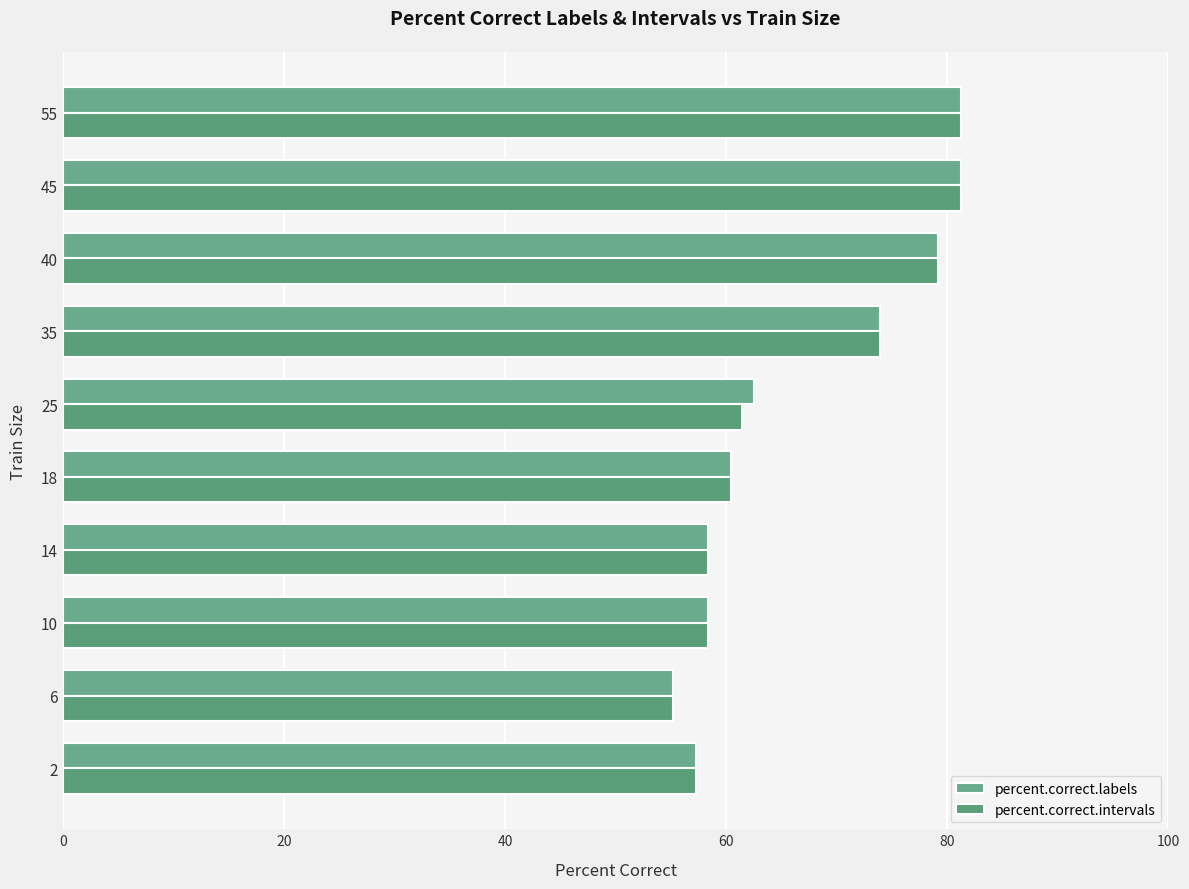

What is the sum of all percent.correct.intervals values?

666.7